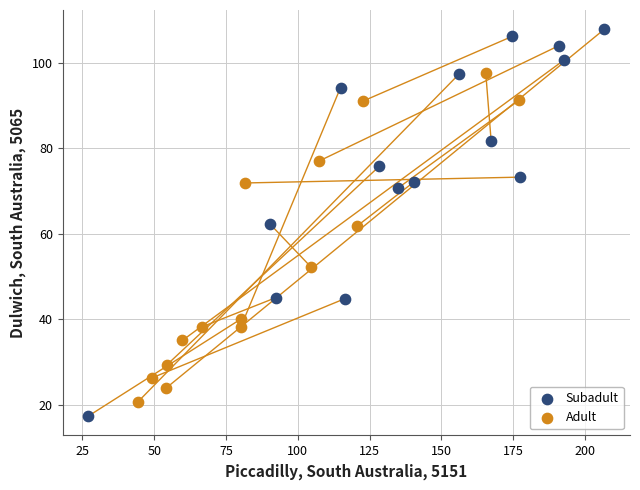

Which series has the largest Y range (max minus min)?

Subadult